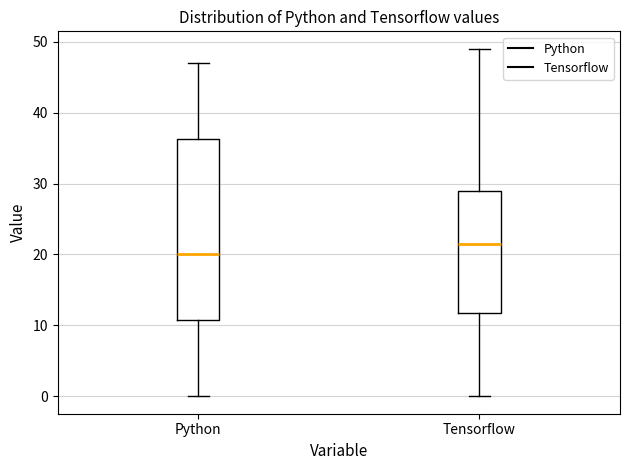

Which box's median line is the highest?

Tensorflow